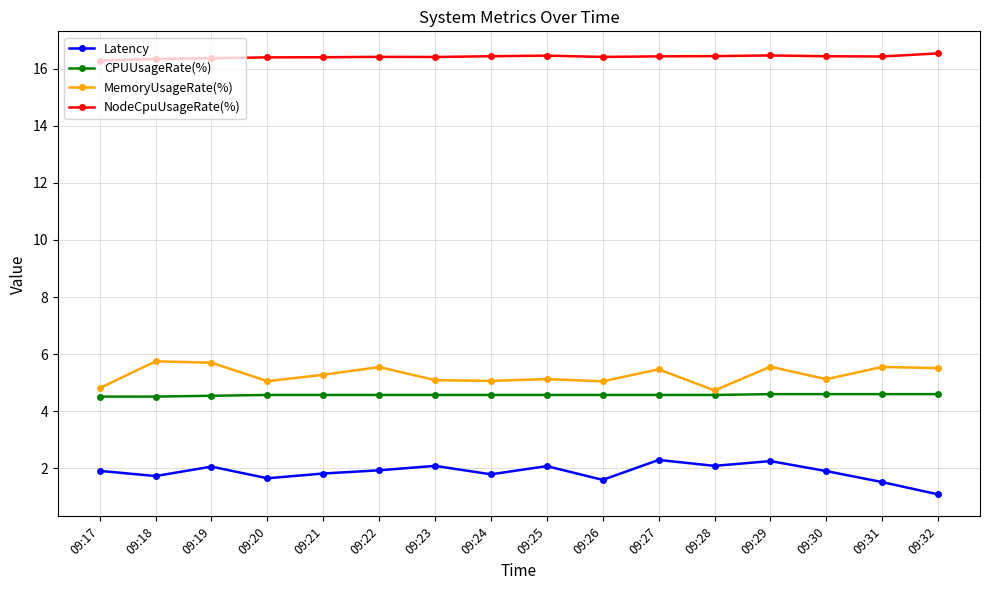

List the series in order of their peak value, lowest first.

Latency, CPUUsageRate(%), MemoryUsageRate(%), NodeCpuUsageRate(%)